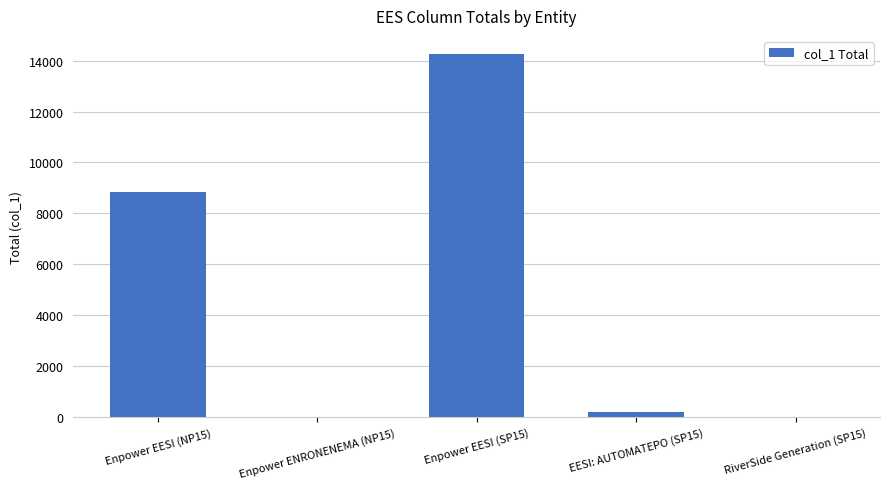

Between Enpower EESI (SP15) and Enpower EESI (NP15), which is larger?

Enpower EESI (SP15)